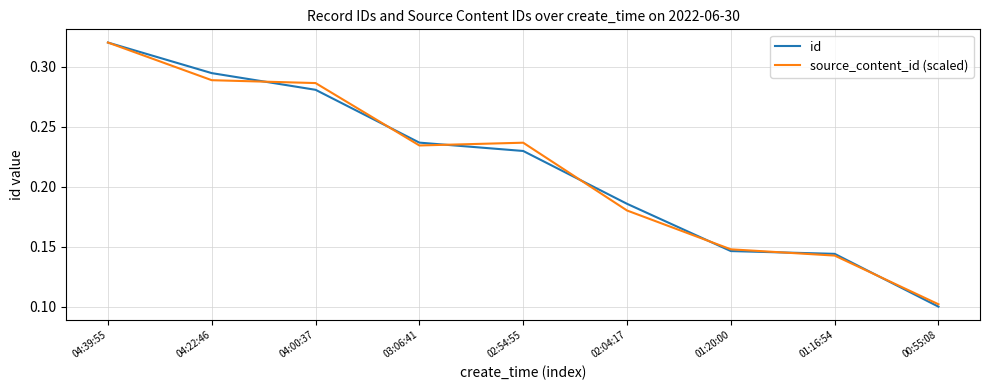

Between 02:04:17 and 01:20:00, which series saw the biggest shift?

id